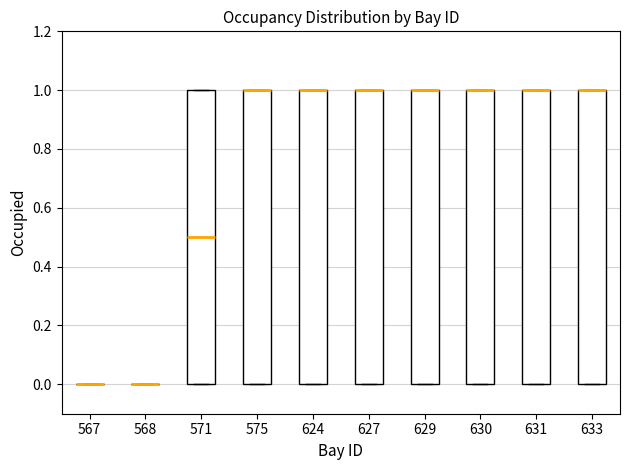

Where is the lower edge of the box at x = 627 on the y-axis? The values are not printed on the chart, so give them approximately, as read against the axis.

0.0